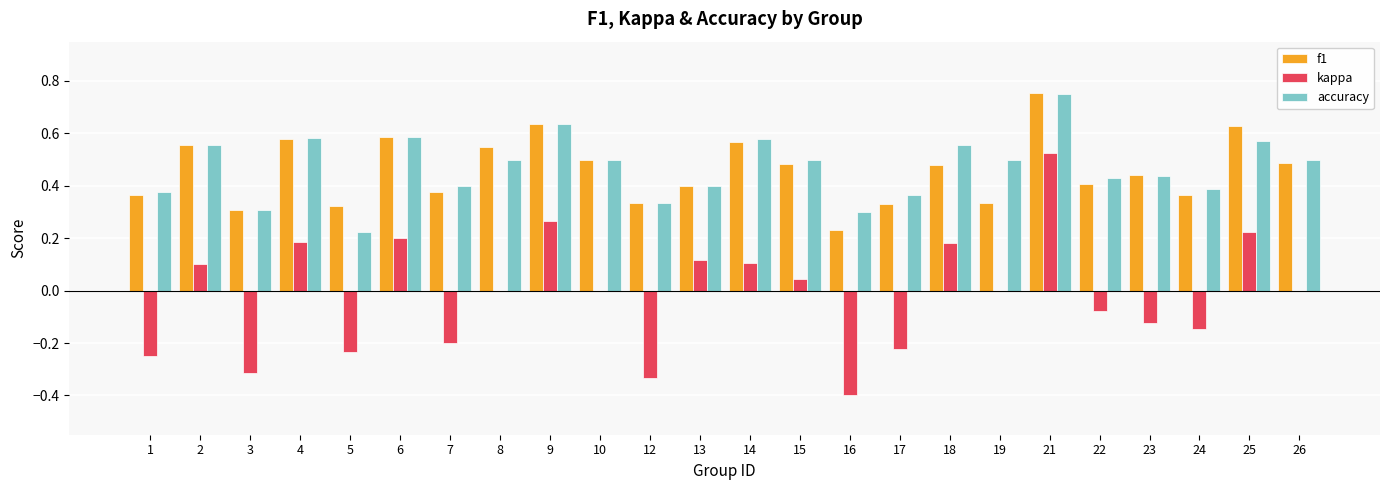

Is the value of f1 at 23 greater than the value of accuracy at 5?

Yes